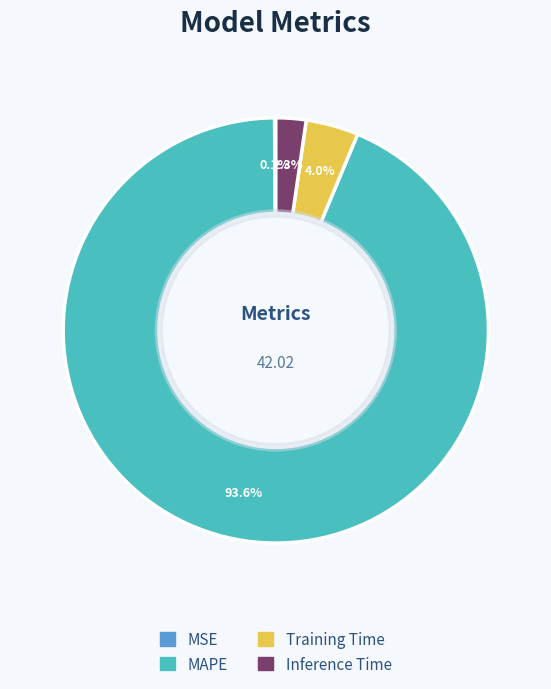

What is the largest slice in the pie chart?

MAPE